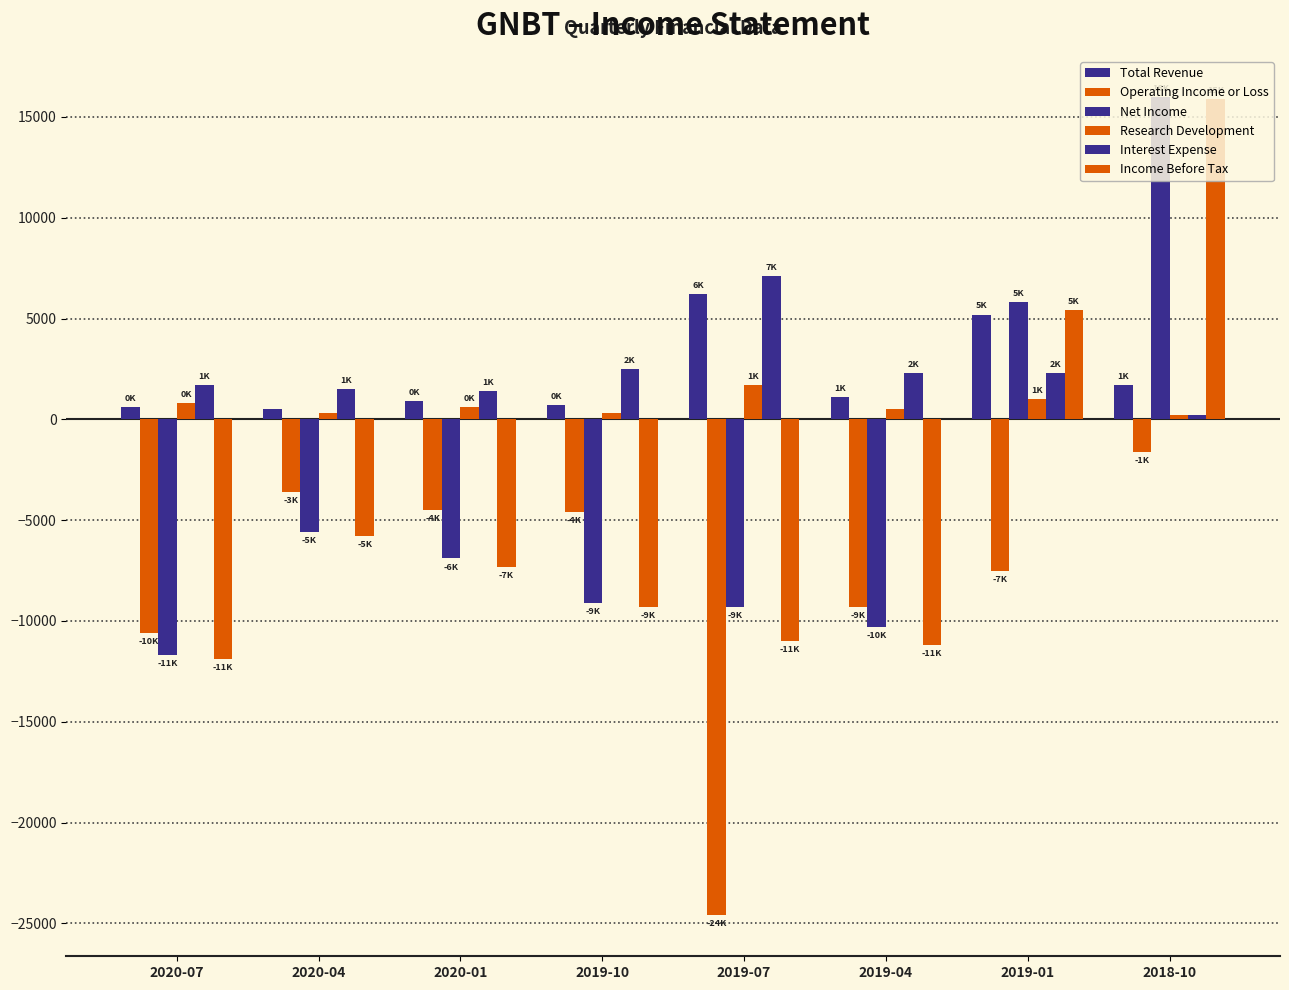

Rank the series by their maximum value, from lowest to highest.

Operating Income or Loss, Research Development, Total Revenue, Interest Expense, Income Before Tax, Net Income